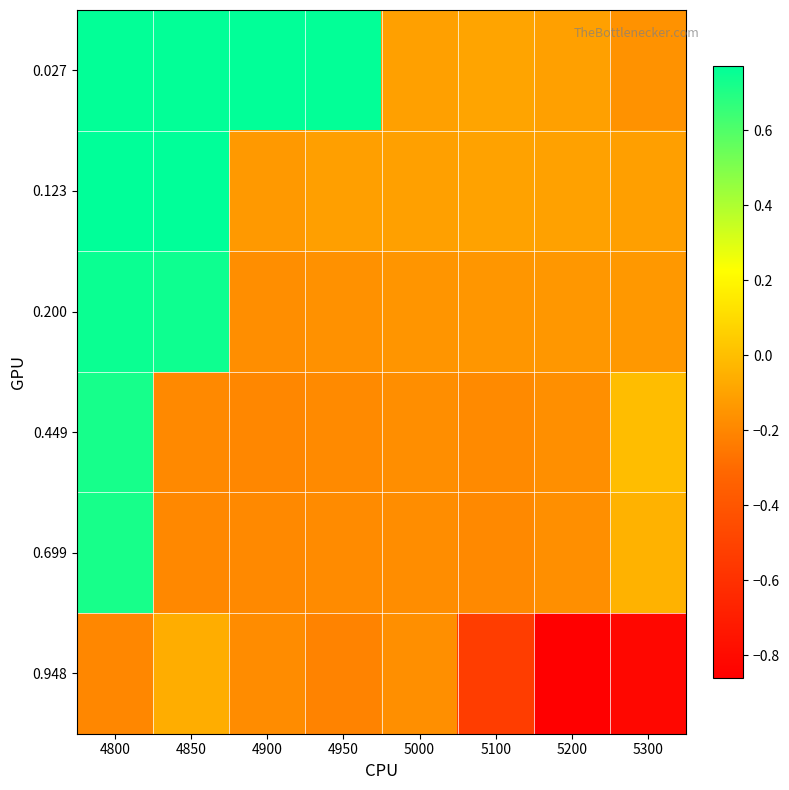

Which series has the widest spread of values?

0.027